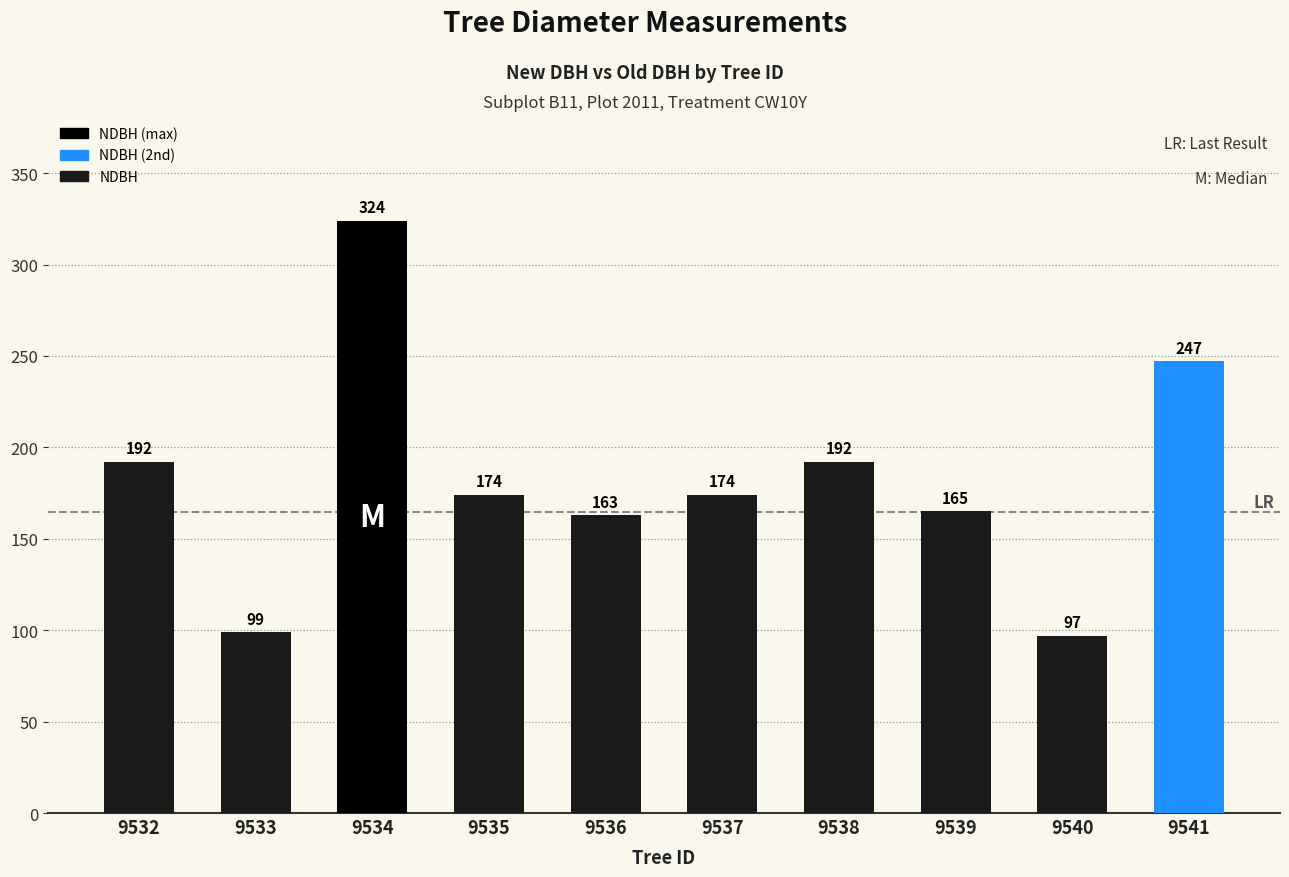

What is the value of the 8th bar from the left?

165